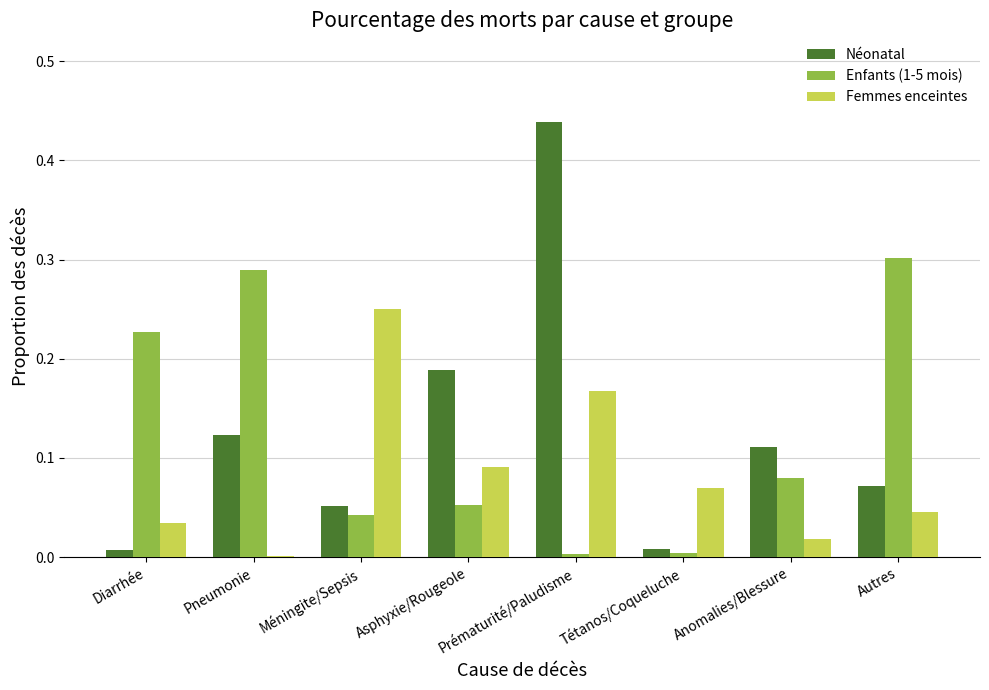

Between Prématurité/Paludisme and Autres, which series saw the biggest shift?

Néonatal